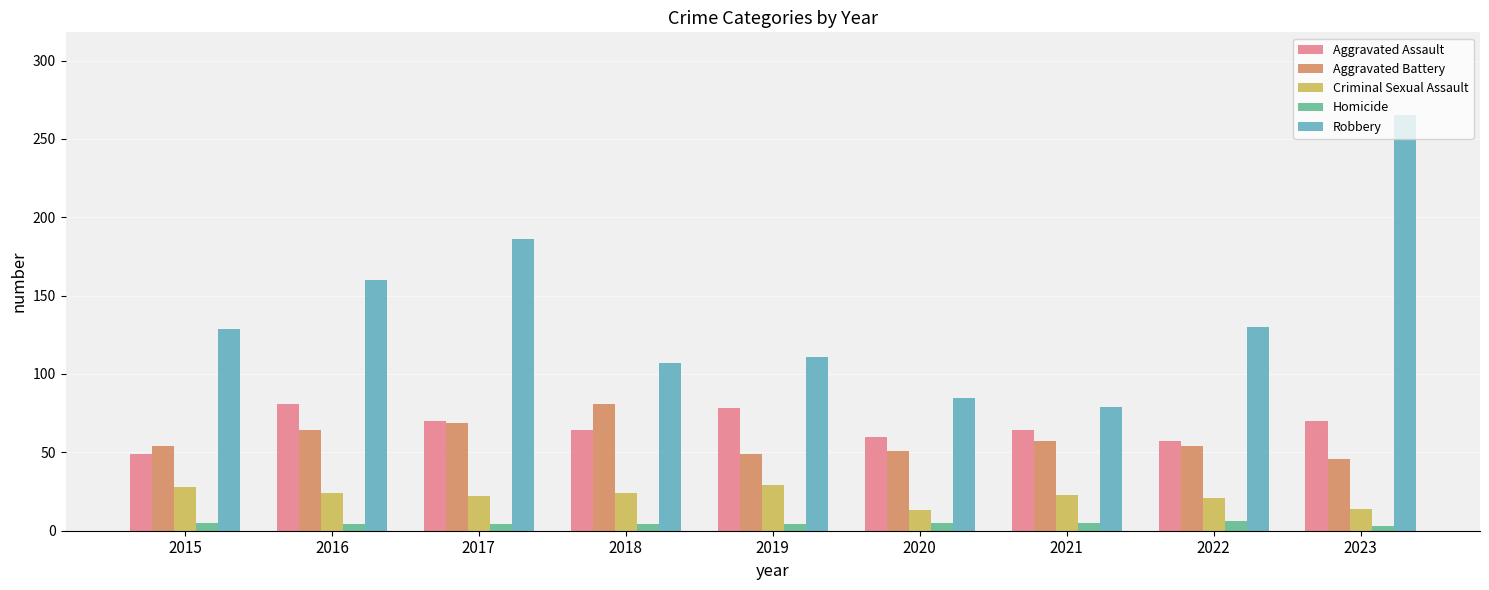

What is the maximum value for Robbery?

265